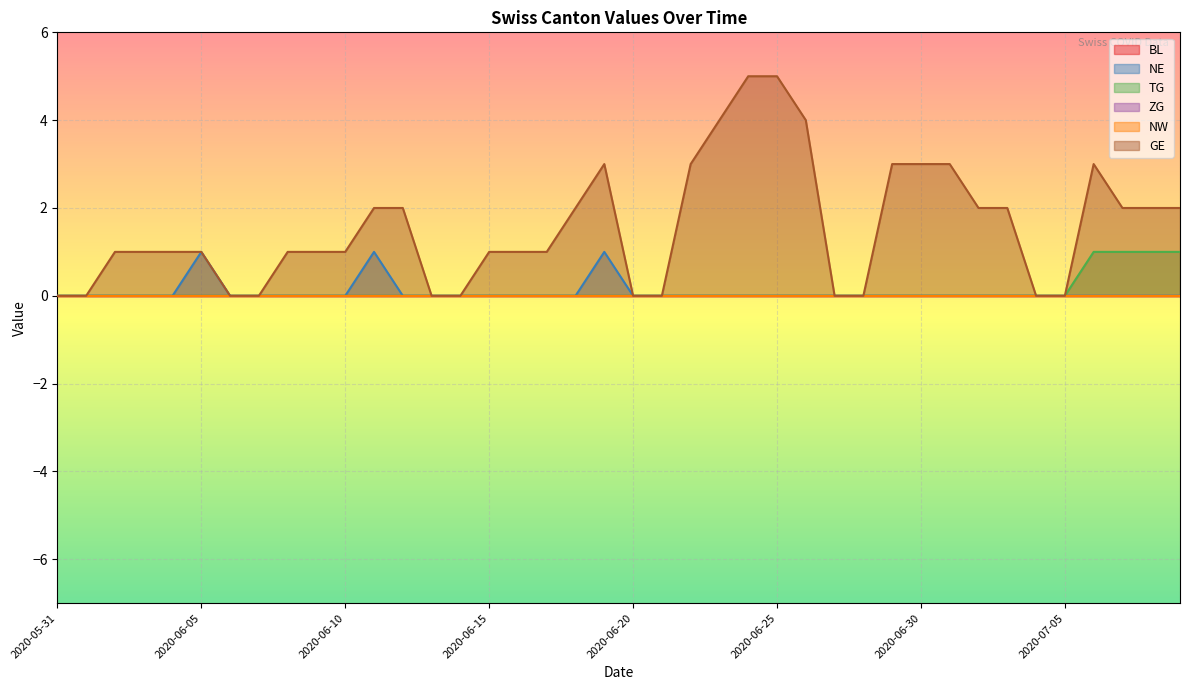

Between 2020-06-14 and 2020-07-01, which series saw the biggest shift?

GE